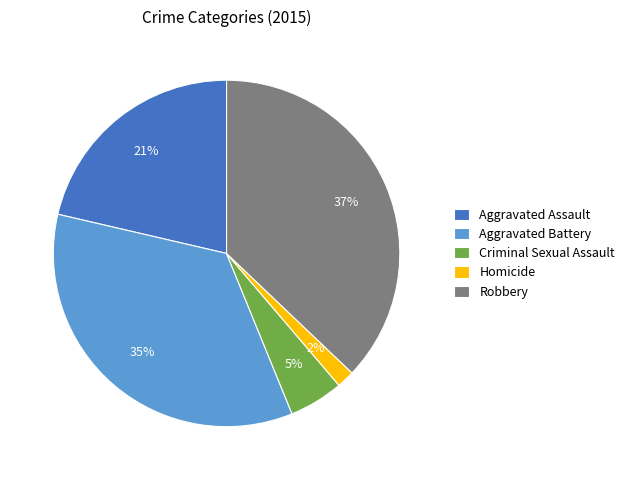

True or false: Aggravated Battery accounts for 24% of the total.

False